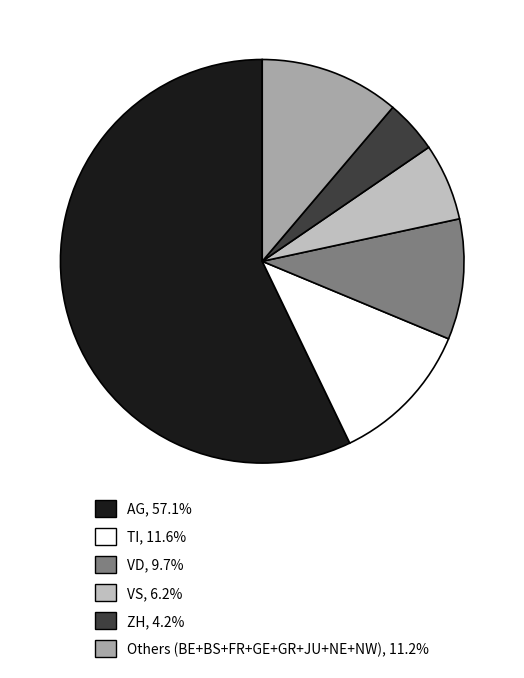

Does any single category account for the majority?

Yes